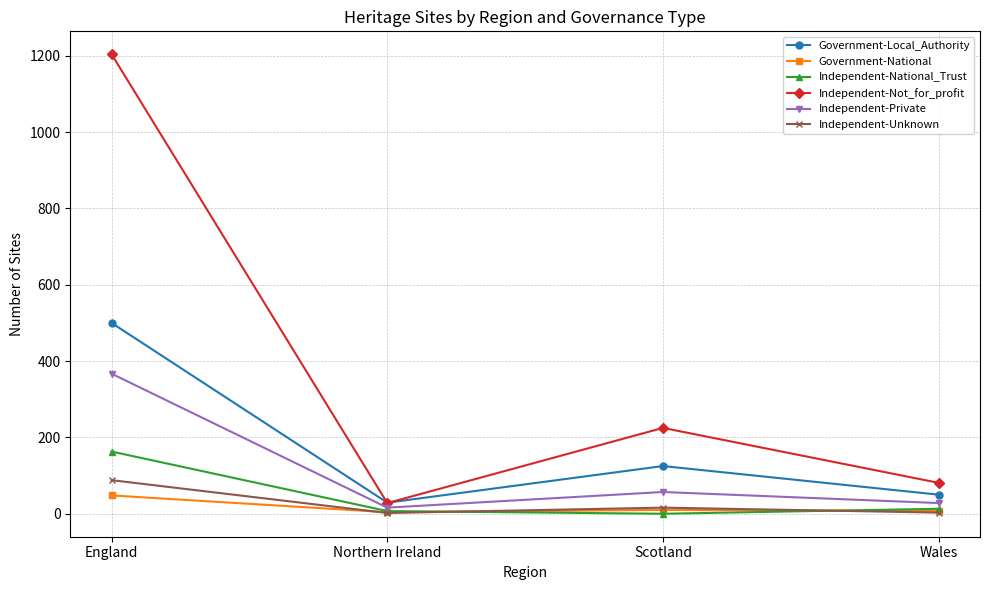

What is the total value across all series at Scotland?

433